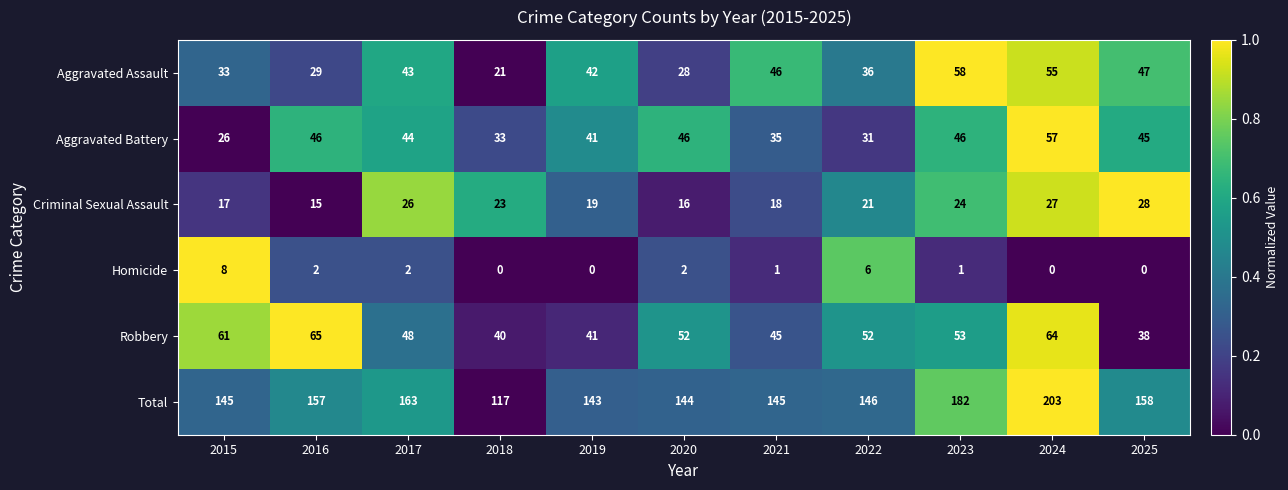

What is the difference between the second highest and second lowest values in the Homicide series?

6